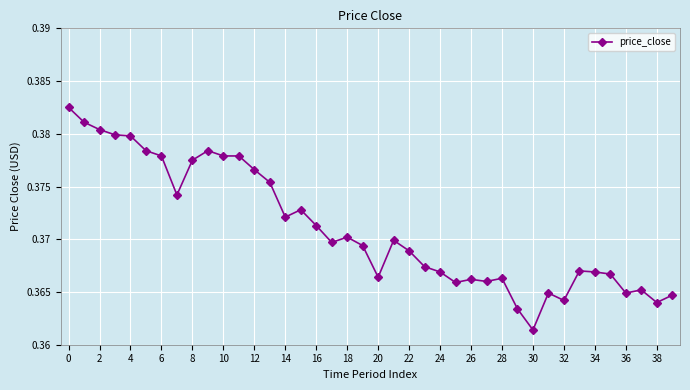

How many lines are shown in the chart?

1